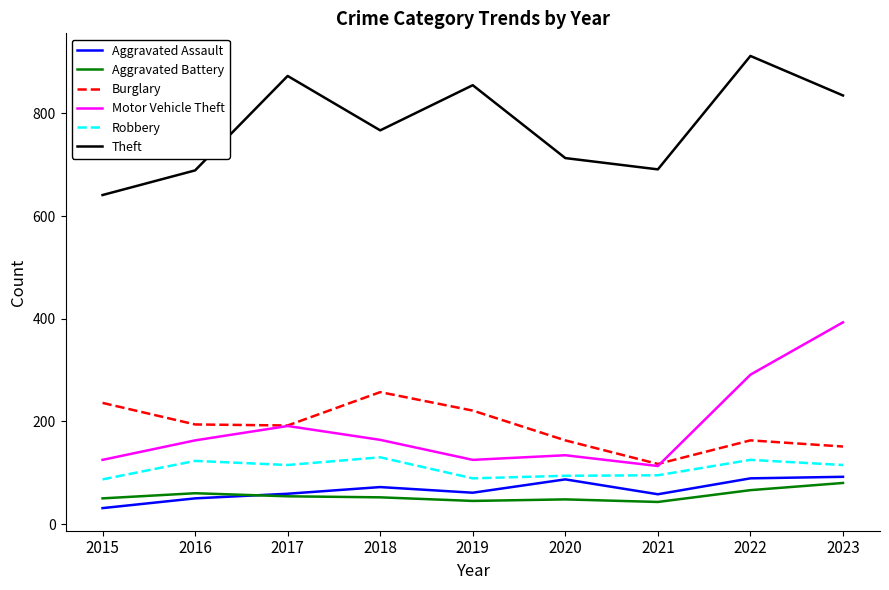

What value does the Theft series have at 2015, to the nearest 10?

640